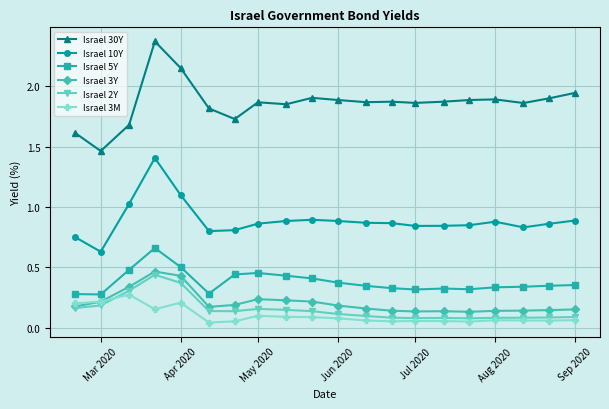

True or false: Israel 5Y and Israel 30Y cross at least once.

False